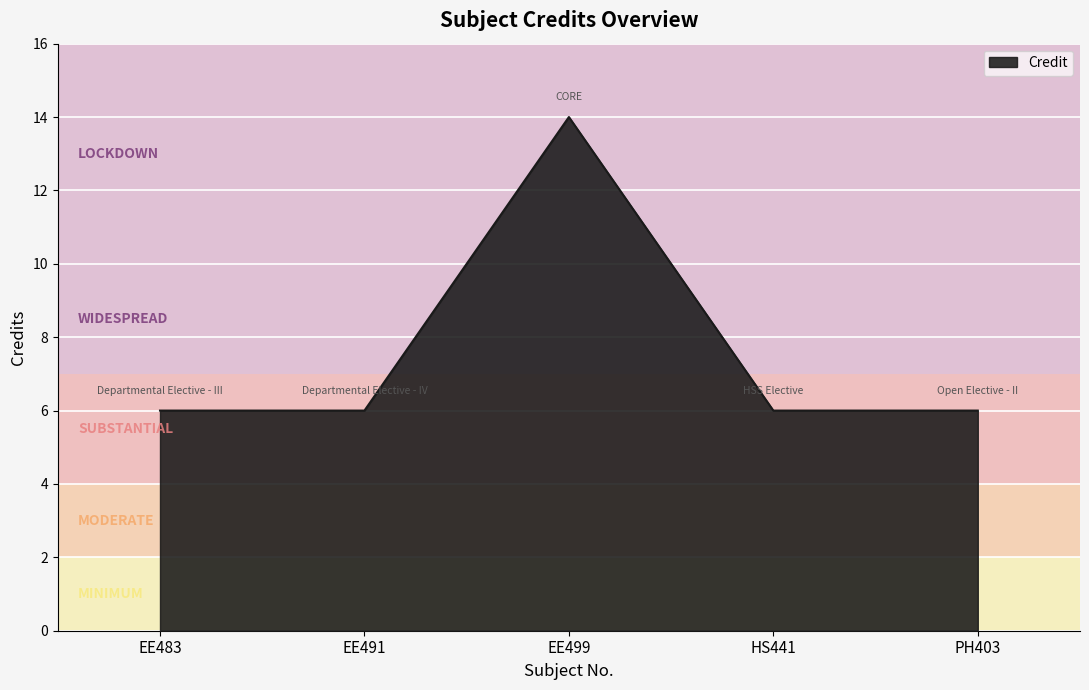

Read the value at HS441.

6